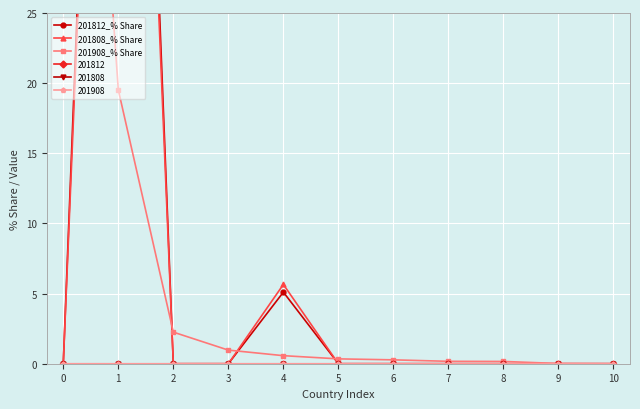

What is the difference between the second highest and minimum values in the 201808_% Share series?

5.7